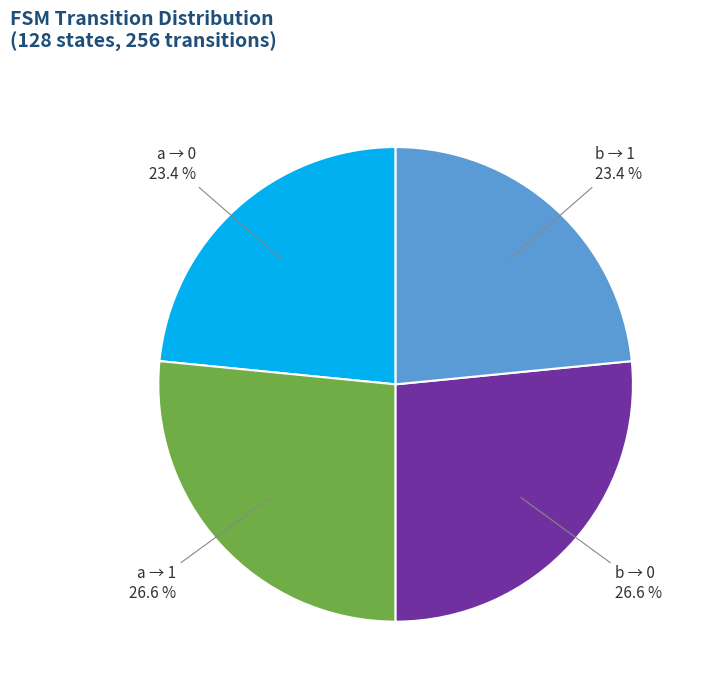

What is the ratio of the value at b → 1 23.4 % to the value at a → 0 23.4 %?

1.0